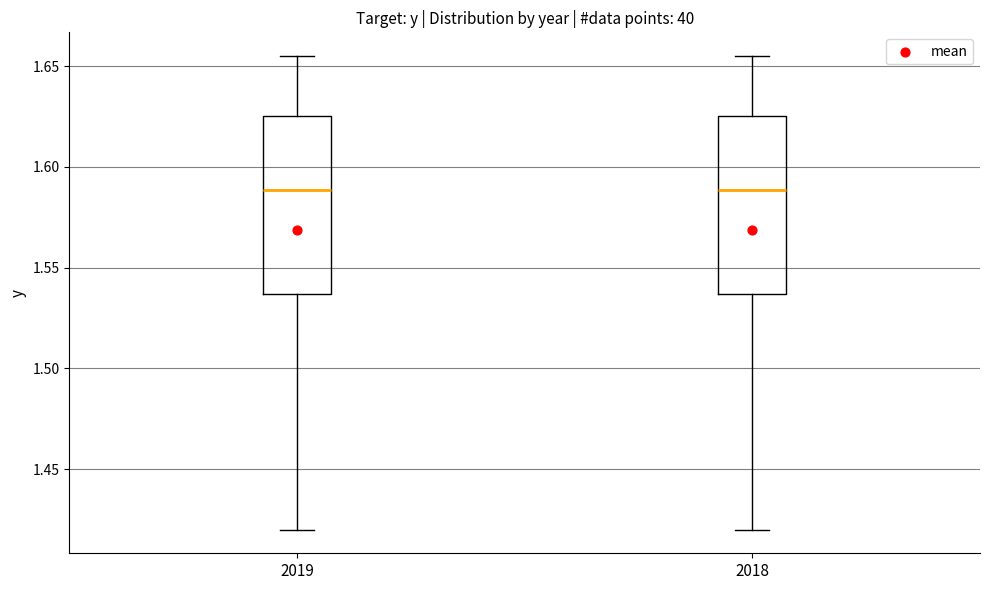

Reading left to right, read every box against the y-axis: the position of its median line, the range the box covers, and the ends of its whiskers. The values are not printed on the chart, so give them approximately, as read against the axis.

2019: median 1.590, box 1.535 to 1.625, whiskers 1.420 to 1.655
2018: median 1.590, box 1.535 to 1.625, whiskers 1.420 to 1.655